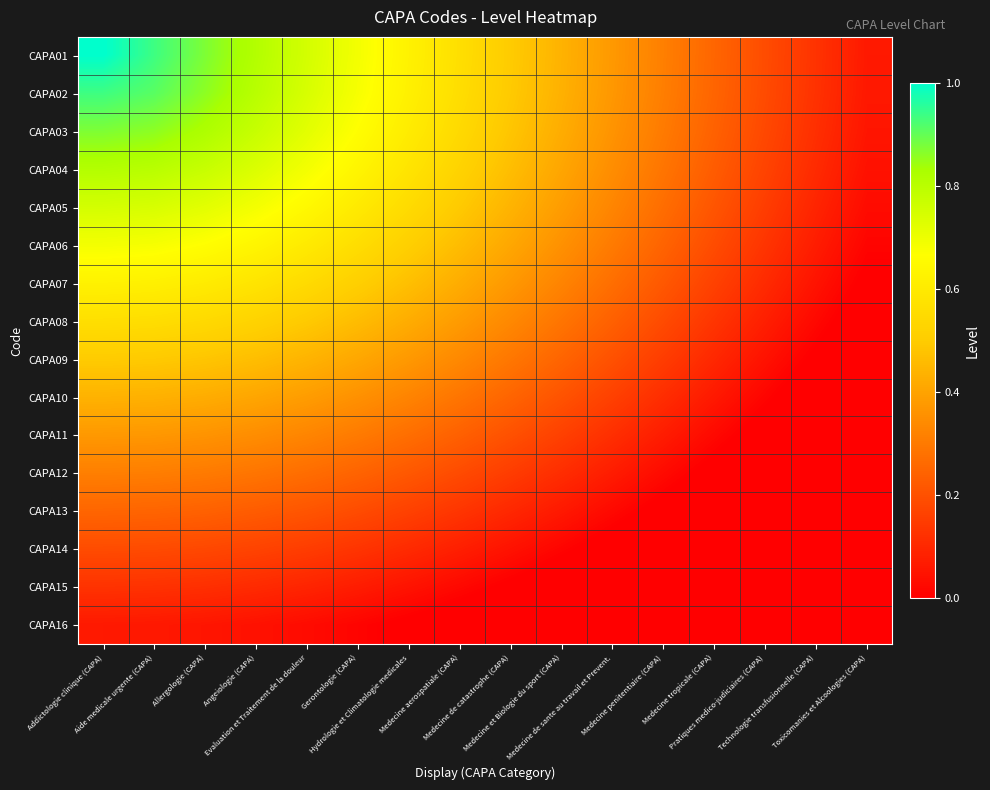

What is the smallest value displayed?

-0.3